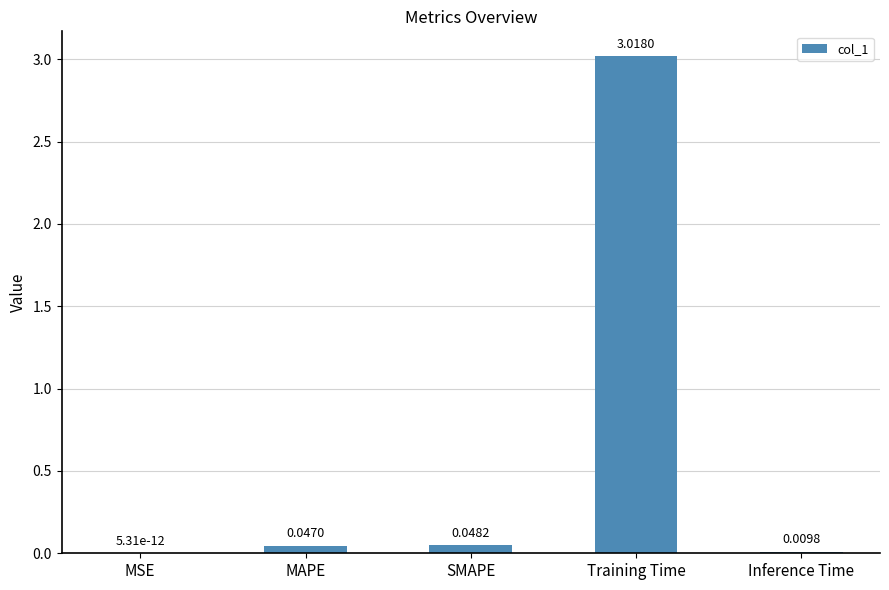

What is the sum of the values at SMAPE and Training Time?

3.1